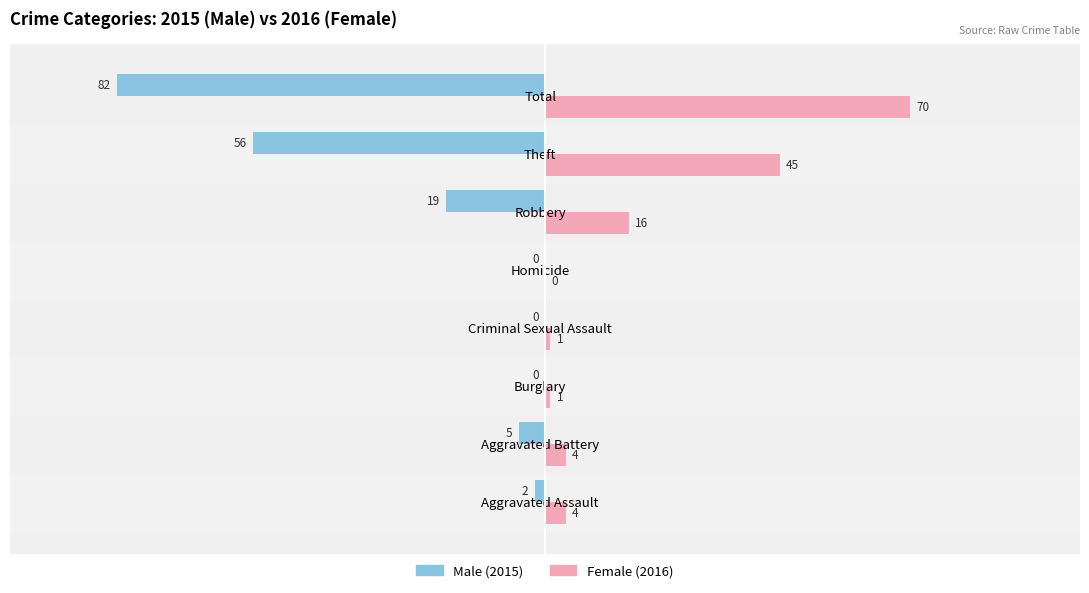

How many categories are shown in the chart?

8